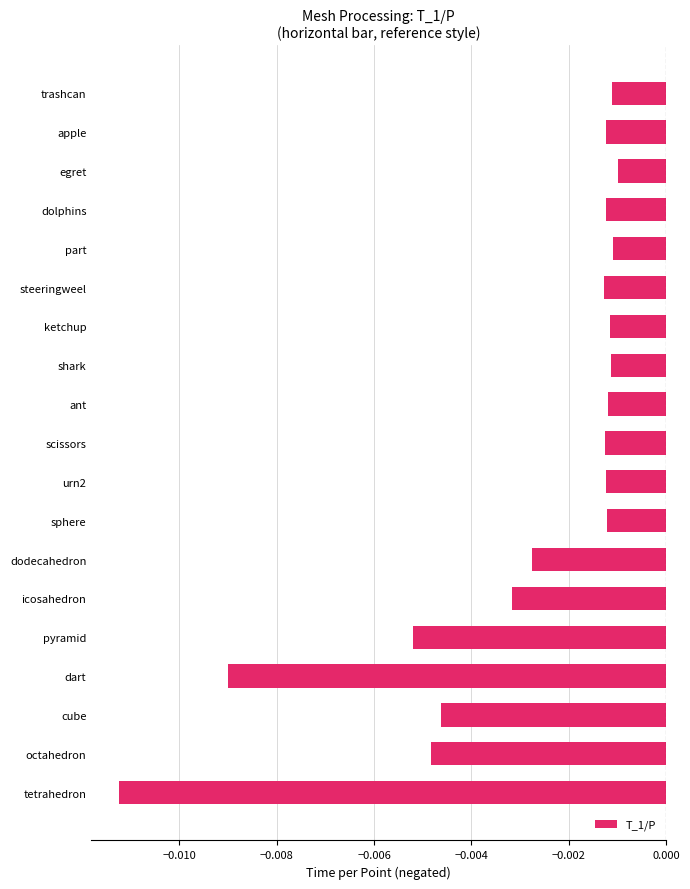

Which category has the lowest value across all series?

tetrahedron